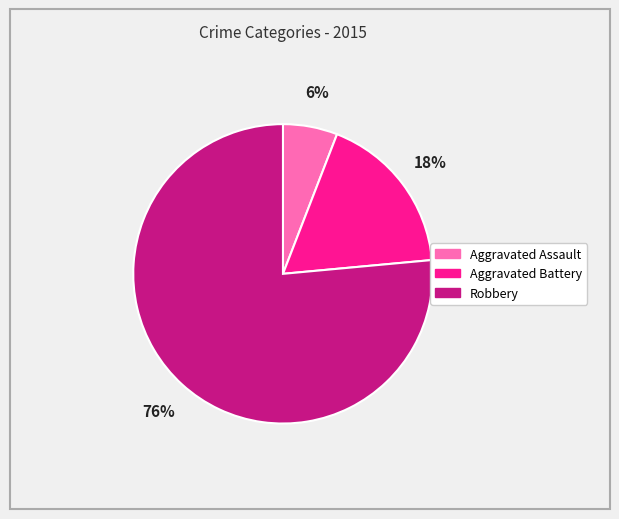

To the nearest percent, what portion does Aggravated Assault represent?

6%